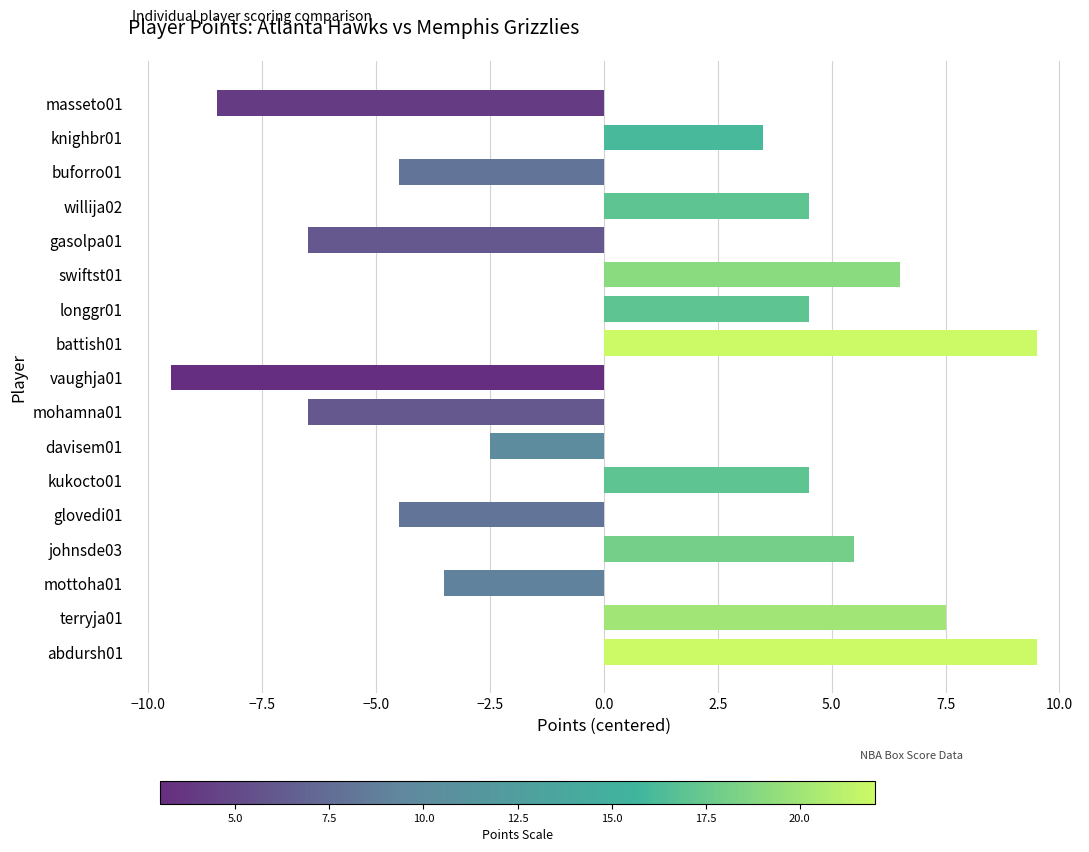

What is the smallest value displayed?

-9.5